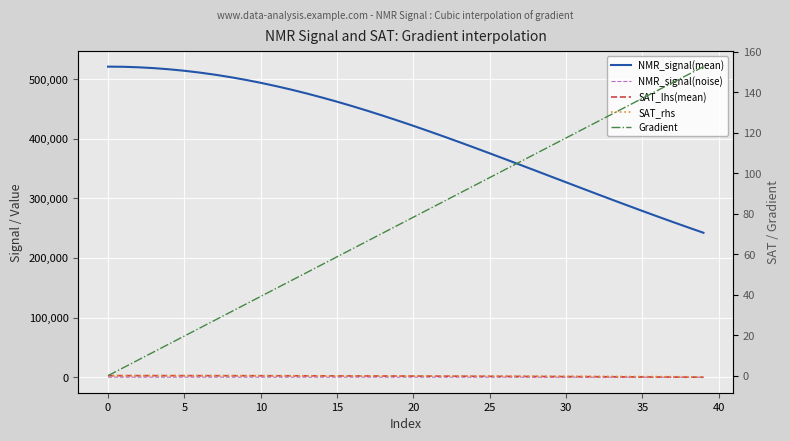

Which series changed the most between 5 and 29?

NMR_signal(mean)